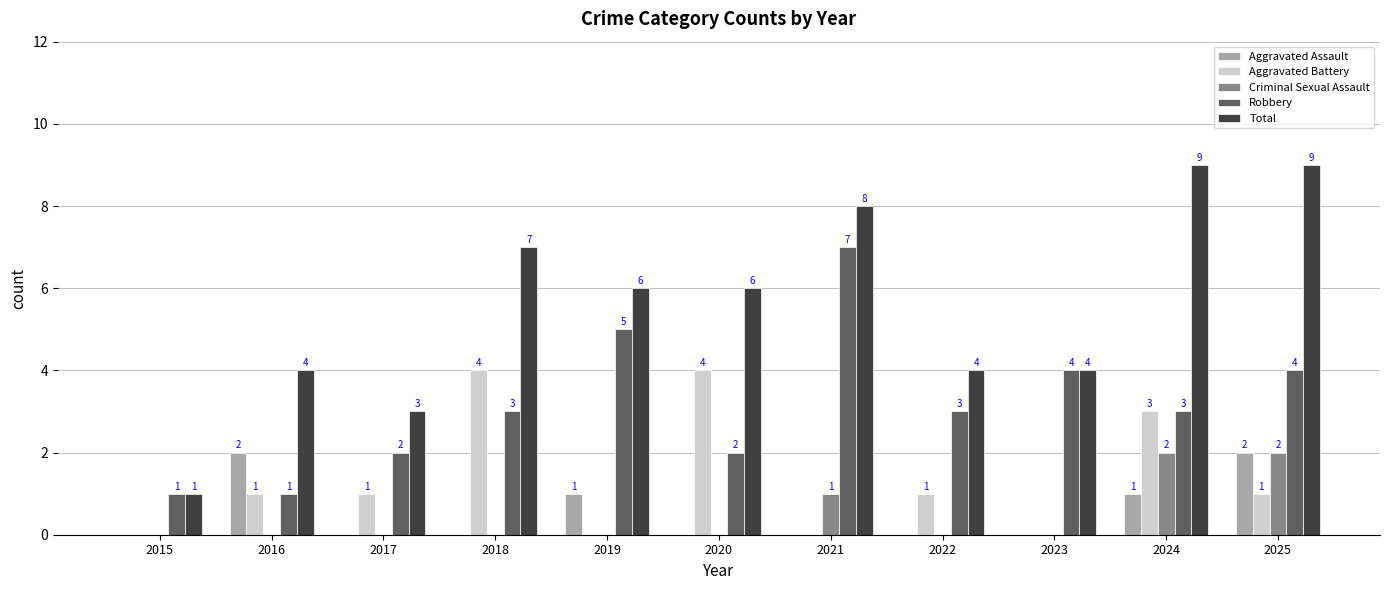

Reading right to left, what are all the values shown in this chart?

Aggravated Assault: 2	1	0	0	0	0	1	0	0	2	0
Aggravated Battery: 1	3	0	1	0	4	0	4	1	1	0
Criminal Sexual Assault: 2	2	0	0	1	0	0	0	0	0	0
Robbery: 4	3	4	3	7	2	5	3	2	1	1
Total: 9	9	4	4	8	6	6	7	3	4	1